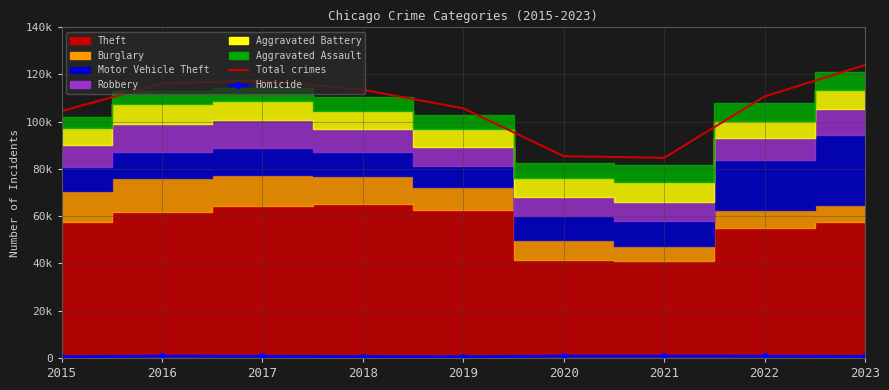

The value of Homicide at 2022 is 1101. True or false?

False